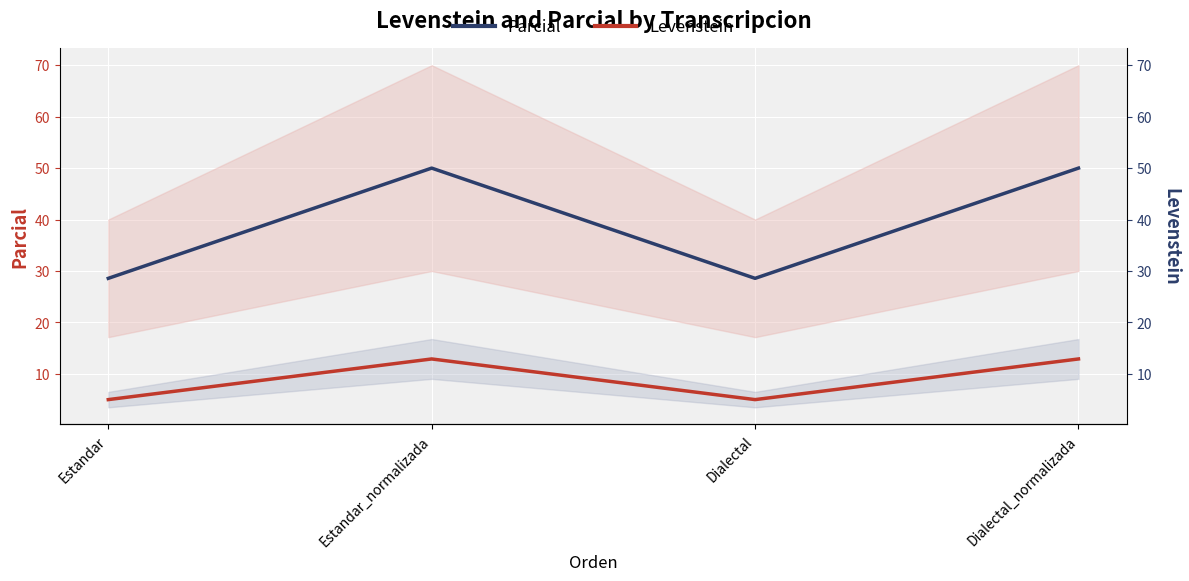

True or false: Levenstein has more than 1 points higher than both neighbors.

False